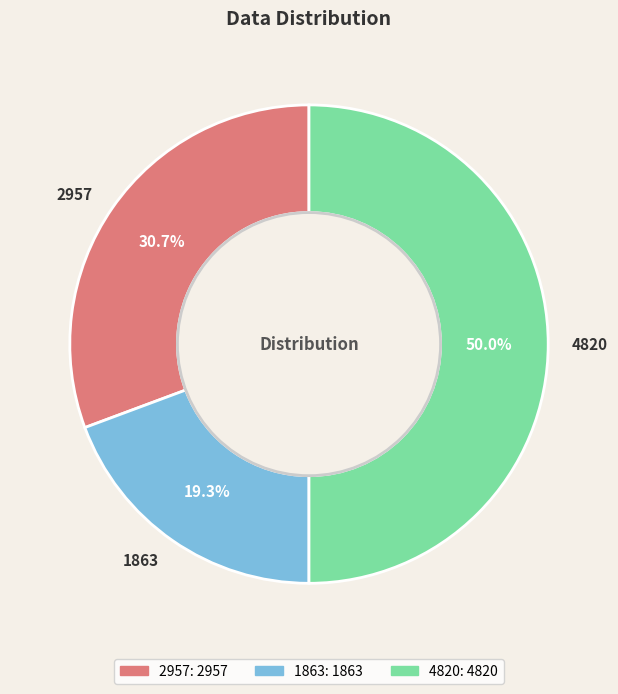

Between 4820 and 2957, which is larger?

4820